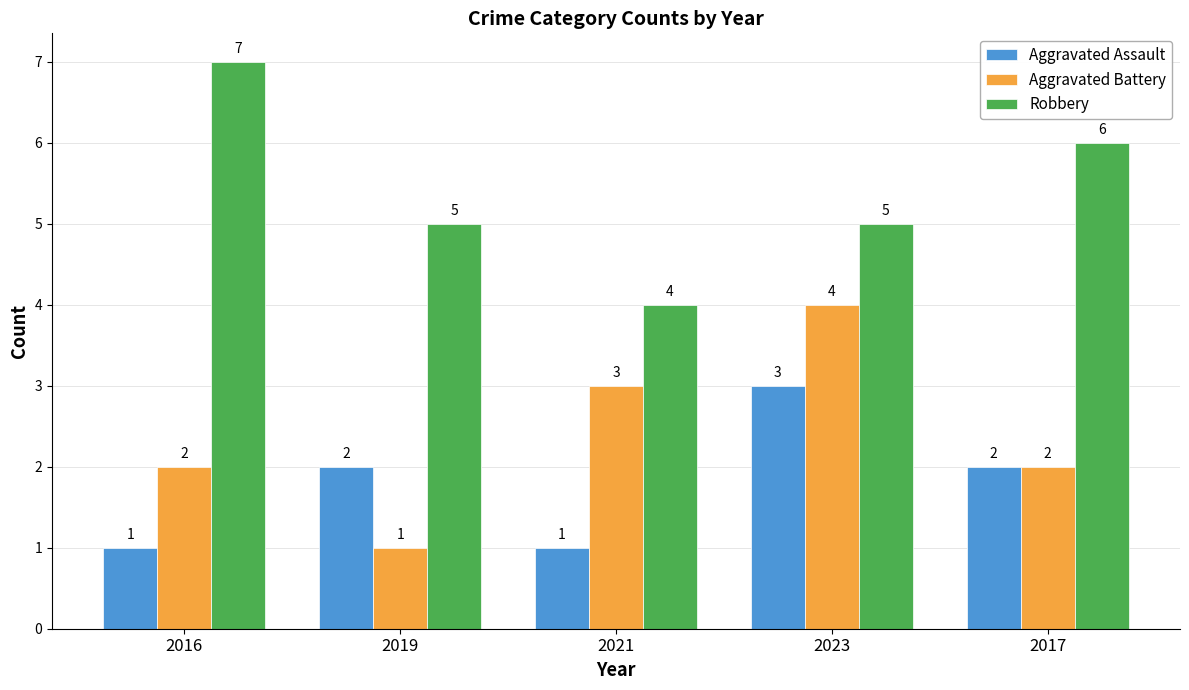

Reading left to right, what are all the values shown in this chart?

Aggravated Assault: 2016=1	2019=2	2021=1	2023=3	2017=2
Aggravated Battery: 2016=2	2019=1	2021=3	2023=4	2017=2
Robbery: 2016=7	2019=5	2021=4	2023=5	2017=6